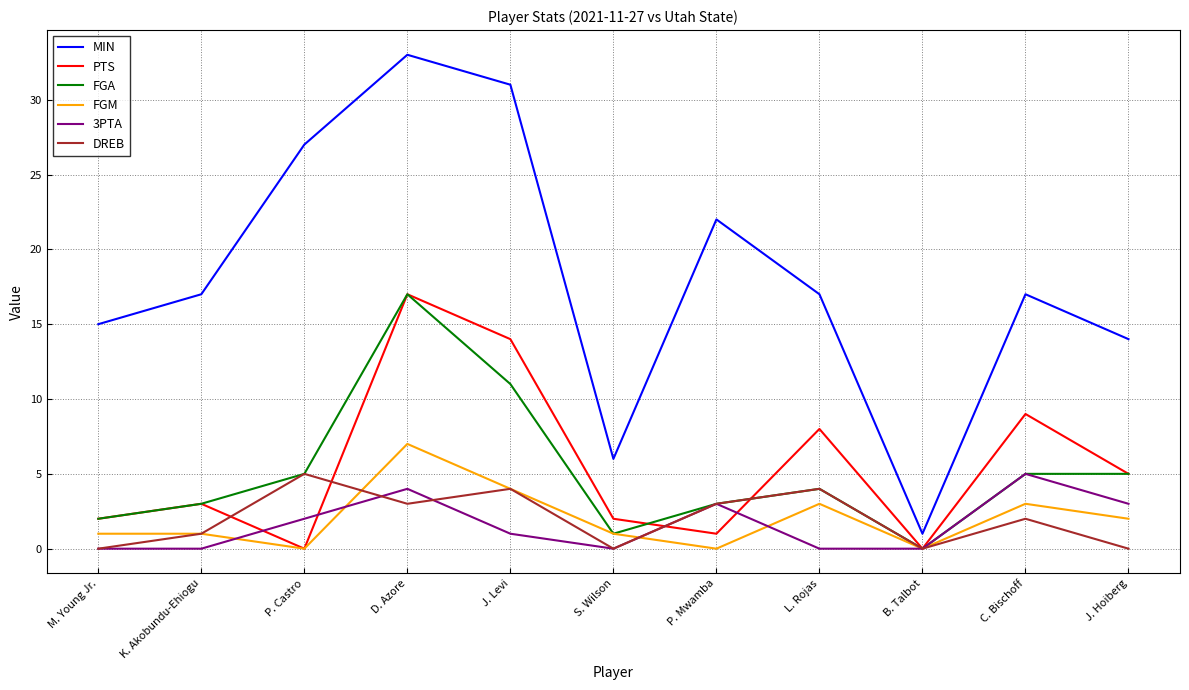

True or false: MIN and FGM cross at least once.

False